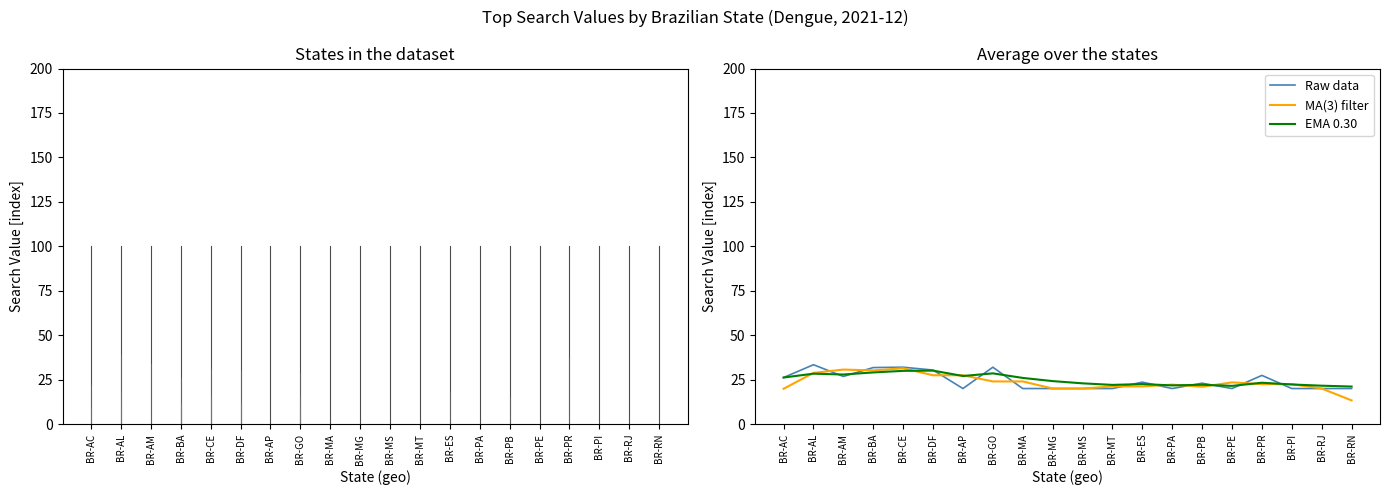

What position from the left is BR-PB?

15